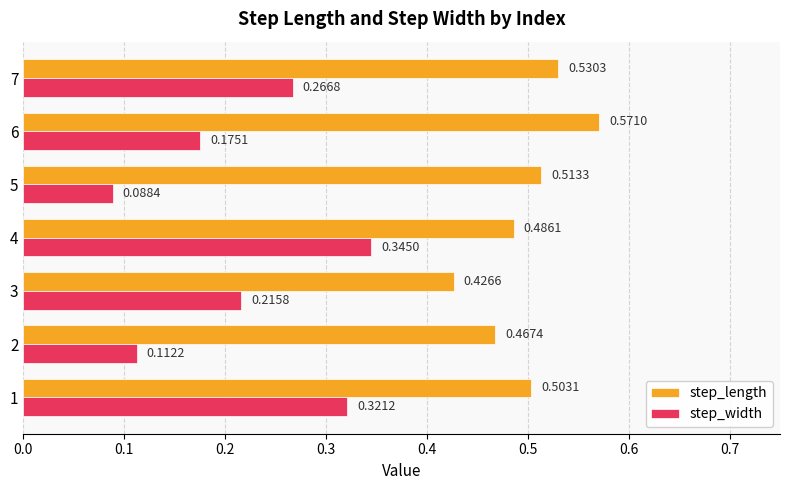

Between 1 and 4, which series saw the biggest shift?

step_width